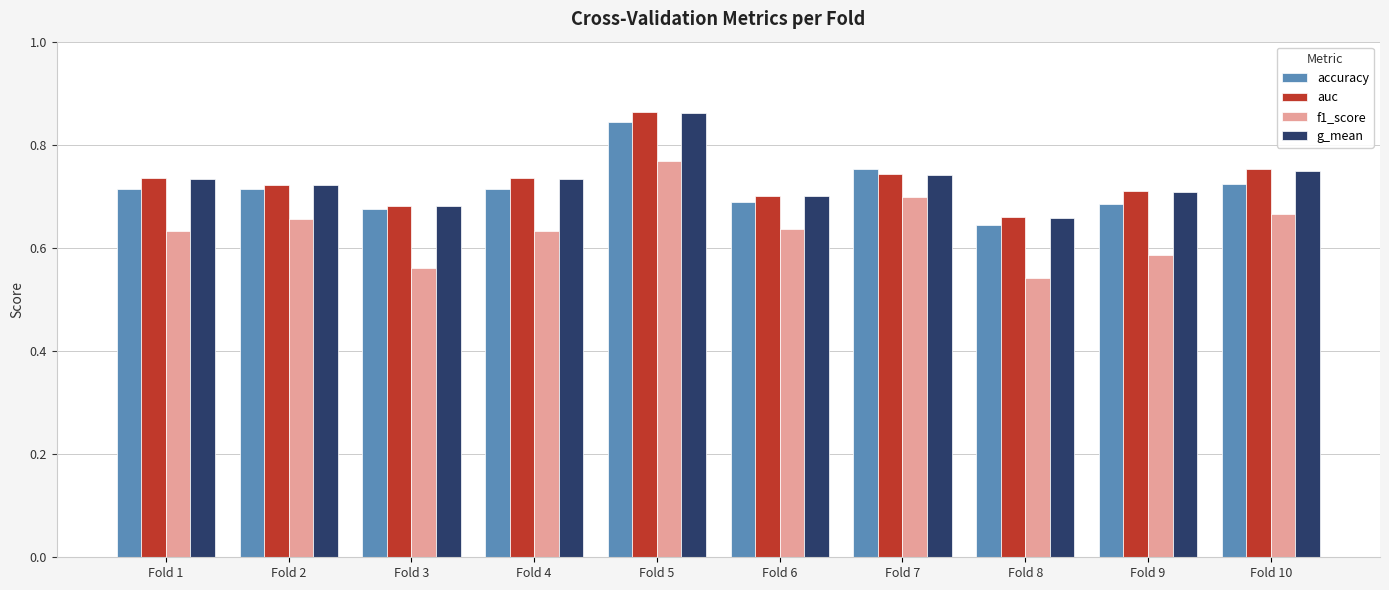

Count the number of data series in this chart.

4